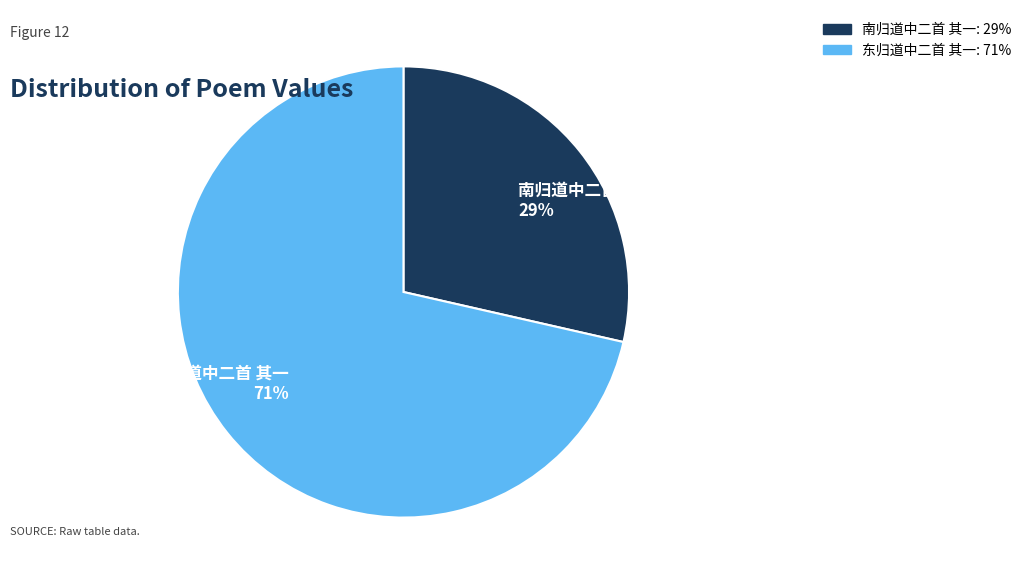

To the nearest percent, what portion does 南归道中二首 其一 represent?

29%